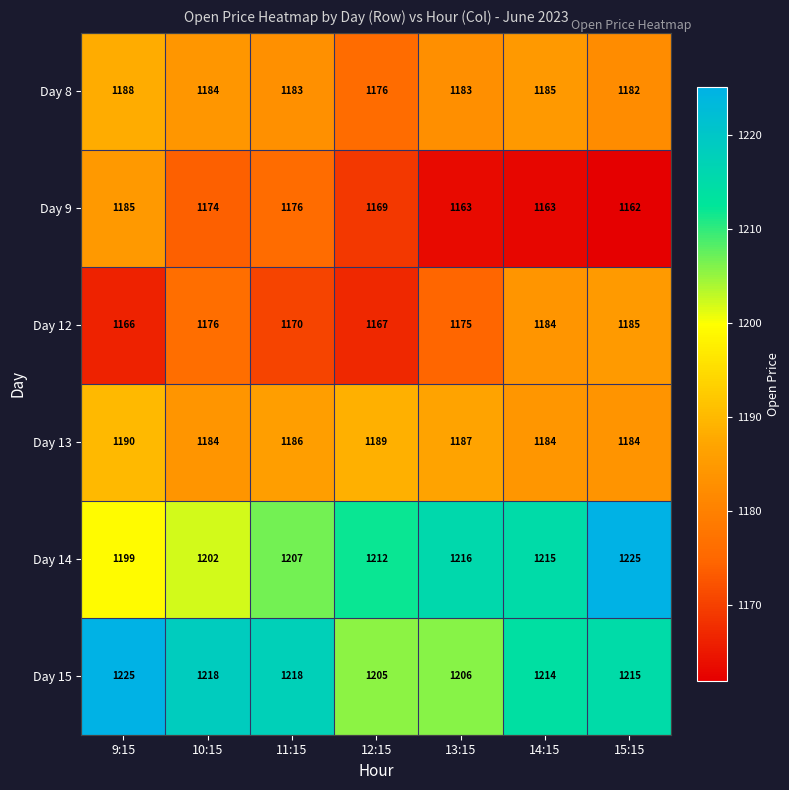

True or false: Day 8 has a value of 1188 at 9:15.

True